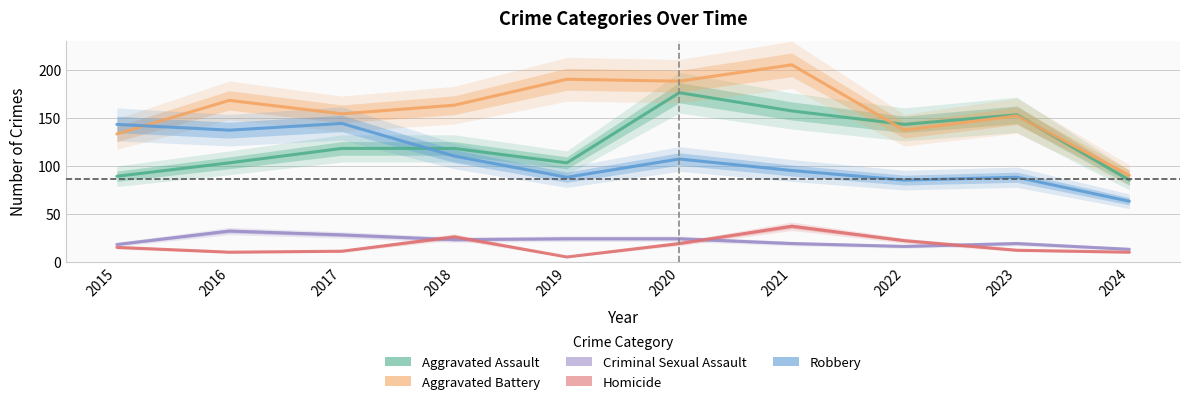

At which category is the sum across all series the highest?

2020